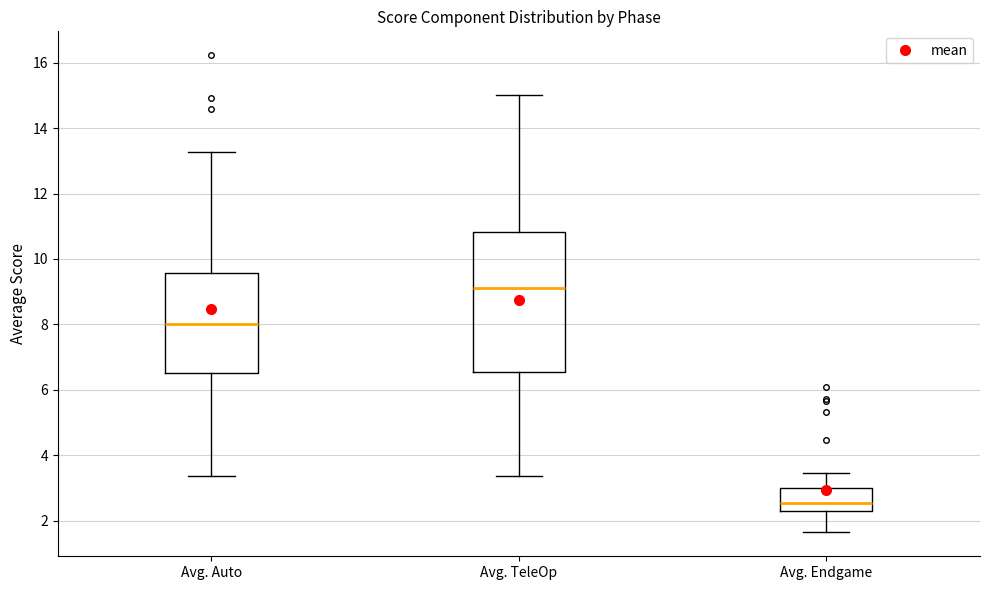

Reading left to right, read every box against the y-axis: the position of its median line, the range the box covers, and the ends of its whiskers. The values are not printed on the chart, so give them approximately, as read against the axis.

Avg. Auto: median 8.0, box 6.6 to 9.6, whiskers 3.4 to 13.2
Avg. TeleOp: median 9.2, box 6.6 to 10.8, whiskers 3.4 to 15.0
Avg. Endgame: median 2.6, box 2.4 to 3.0, whiskers 1.6 to 3.4